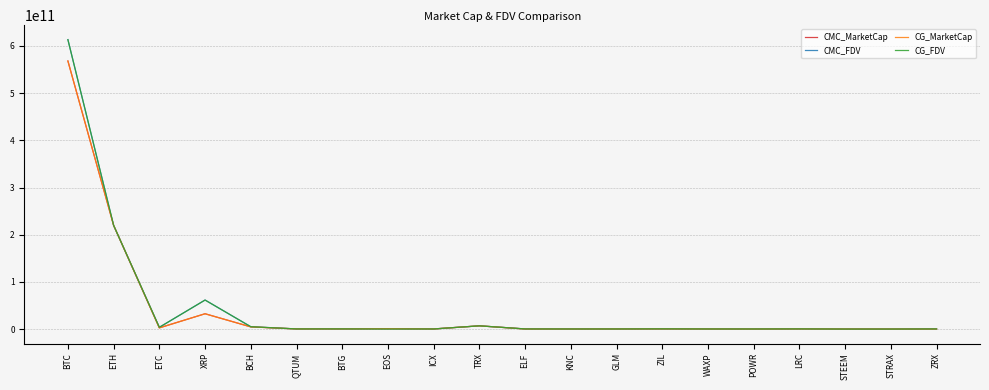

At how many categories does at least one series exceed 12360163980?

3